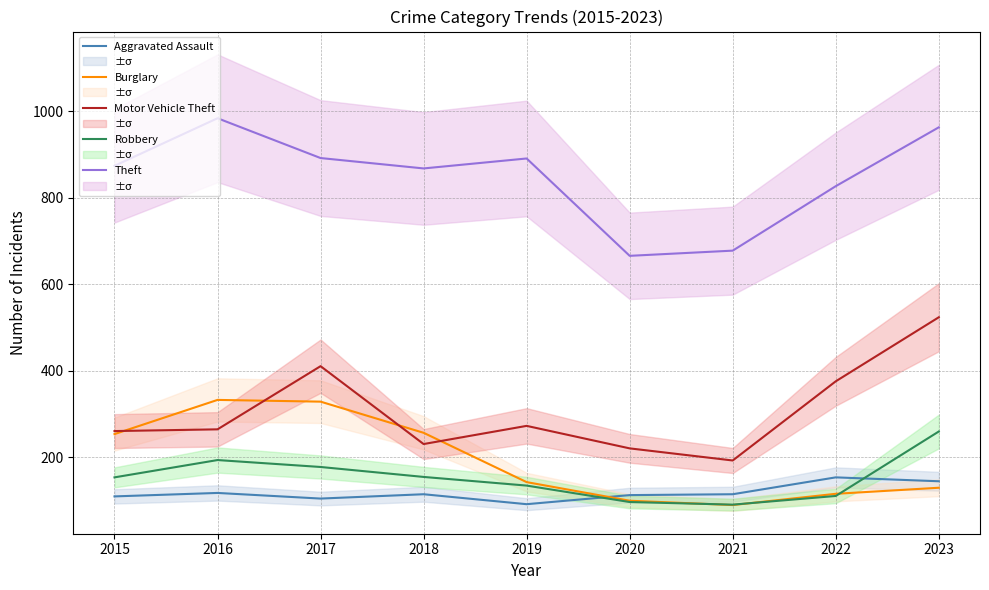

True or false: Robbery and Aggravated Assault cross at least once.

True